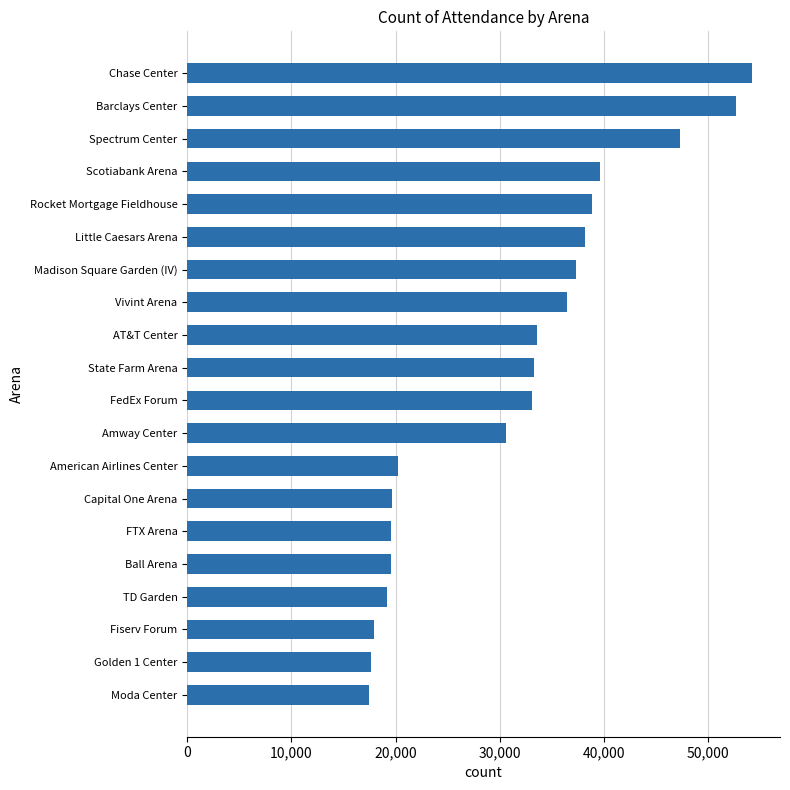

True or false: the data shows 4967 at FTX Arena.

False